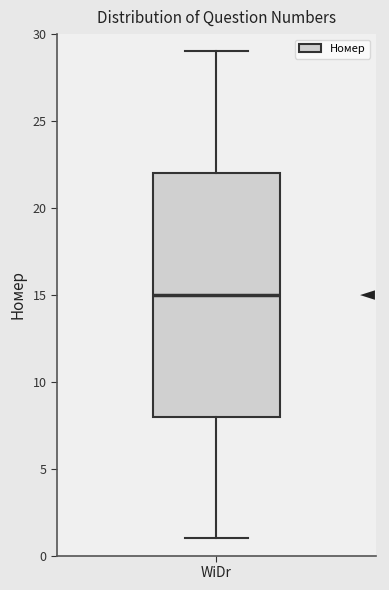

Read this box plot against the y-axis: the position of the median line, the range covered by the box, and the ends of both whiskers. The values are not printed on the chart, so give them approximately, as read against the axis.

median 15, box 8 to 22, whiskers 1 to 29